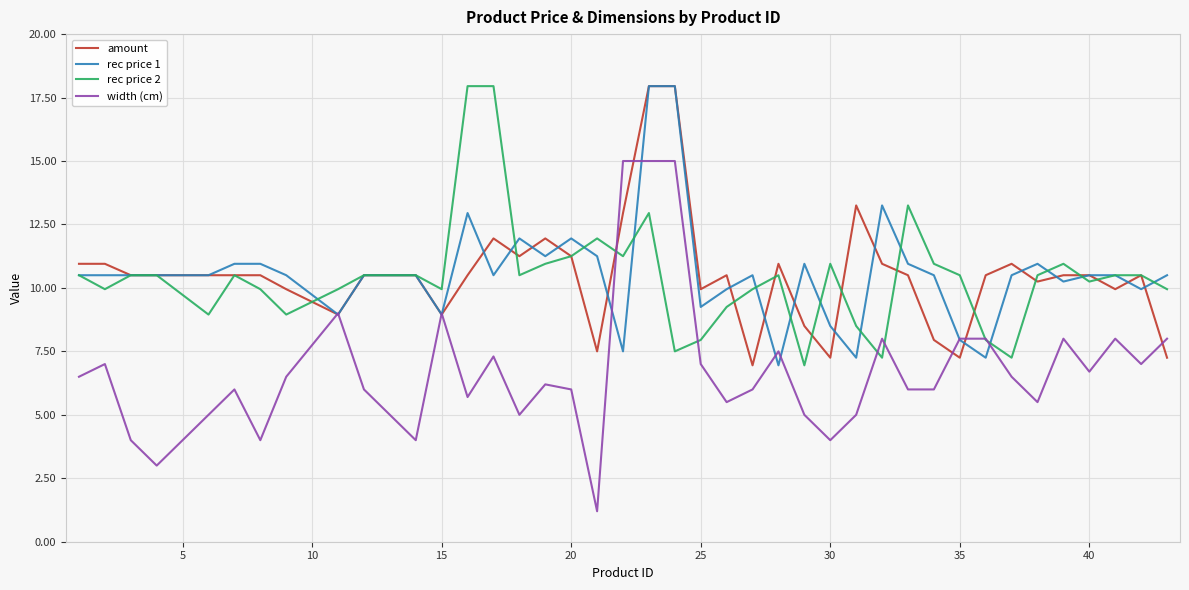

Which series has the widest spread of values?

width (cm)